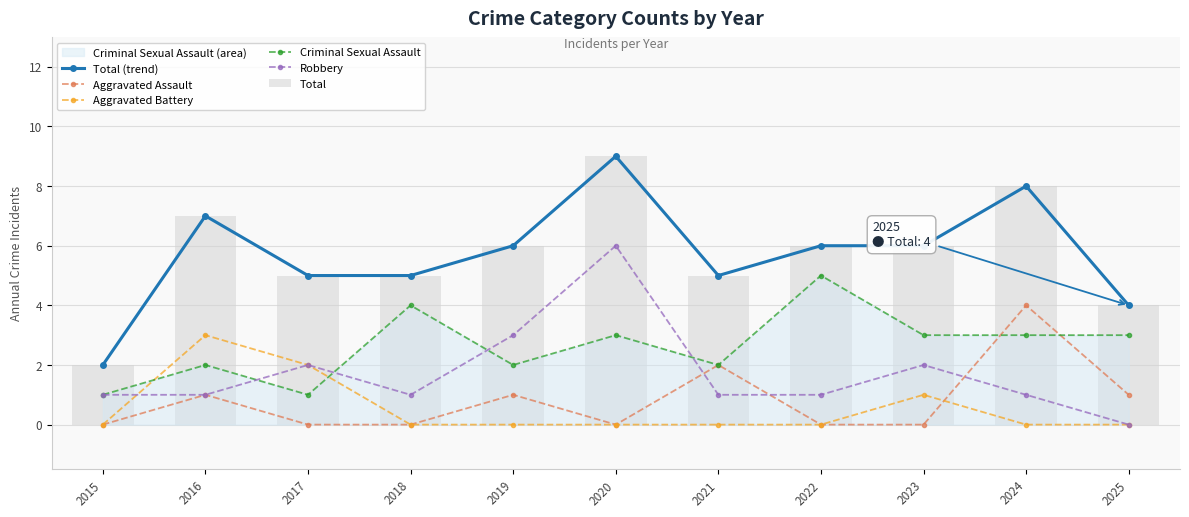

Which has a higher value, 2024 or 2019?

2024